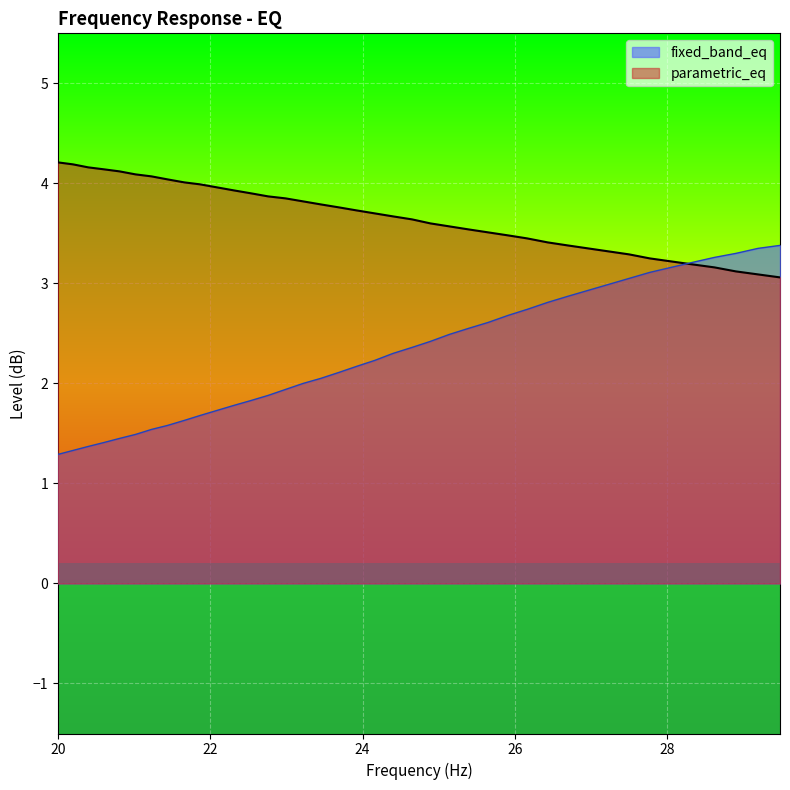

What is the sum of all fixed_band_eq values?

92.1